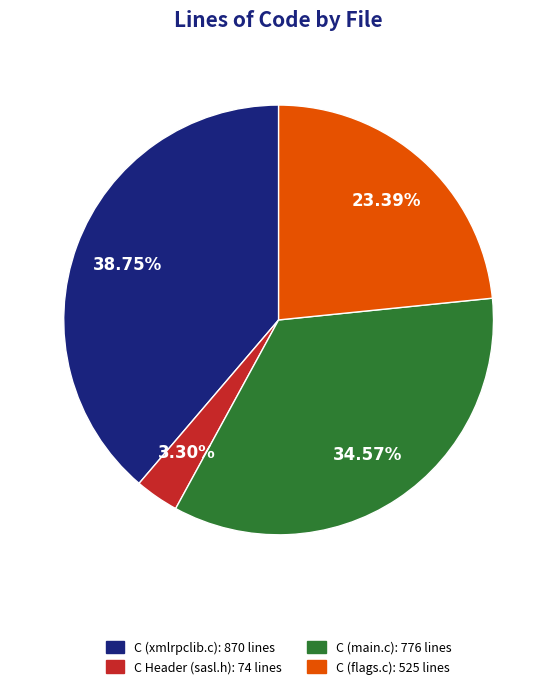

Count the number of slices in the pie.

4